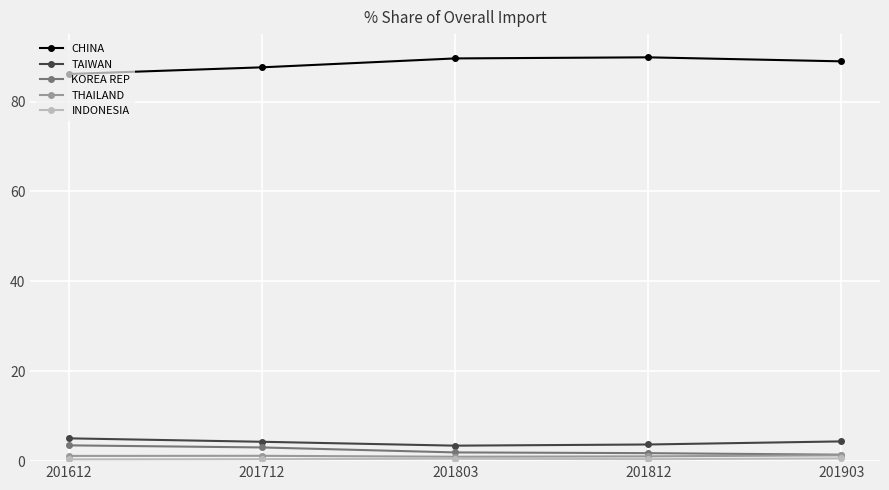

What is the greatest value displayed?

89.8